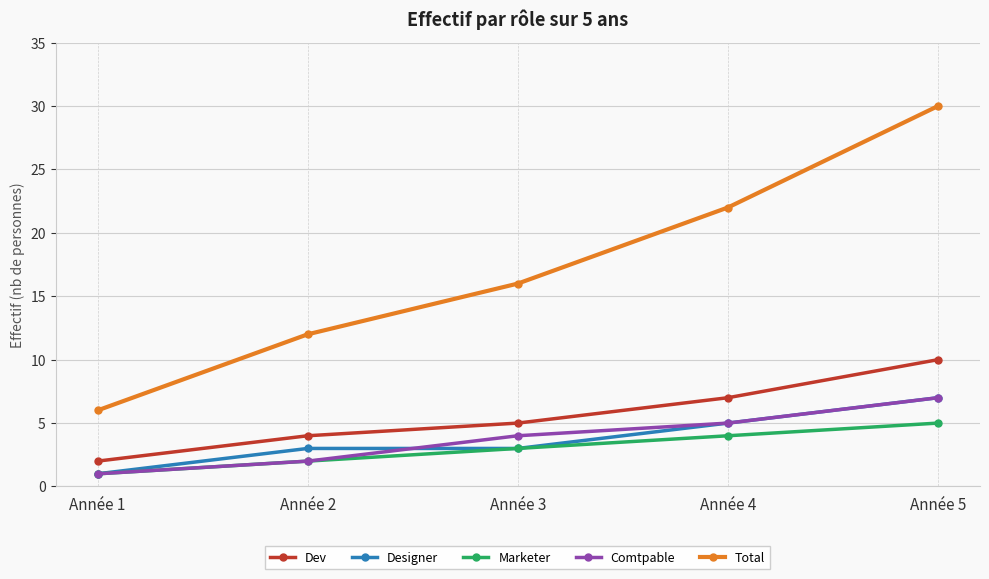

What is the total value across all series at Année 2?

23